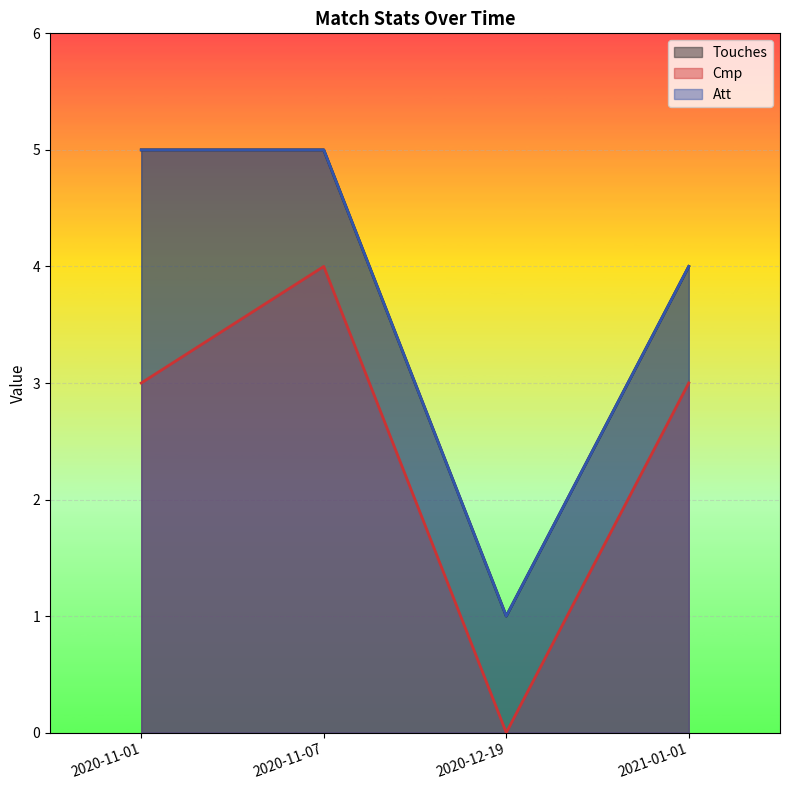

What is the sum of all Att values?

15